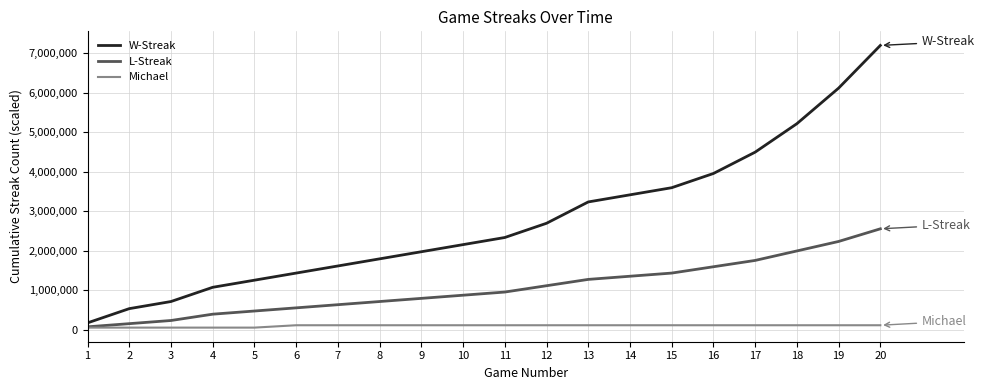

What is the average value of the W-Streak series?

2754000